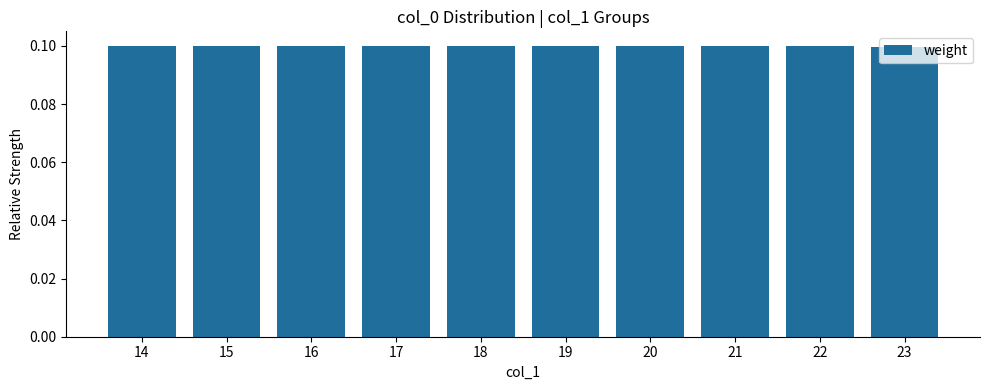

Reading left to right, transcribe all the data shown in this chart.

14=0.1	15=0.1	16=0.1	17=0.1	18=0.1	19=0.1	20=0.1	21=0.1	22=0.1	23=0.1